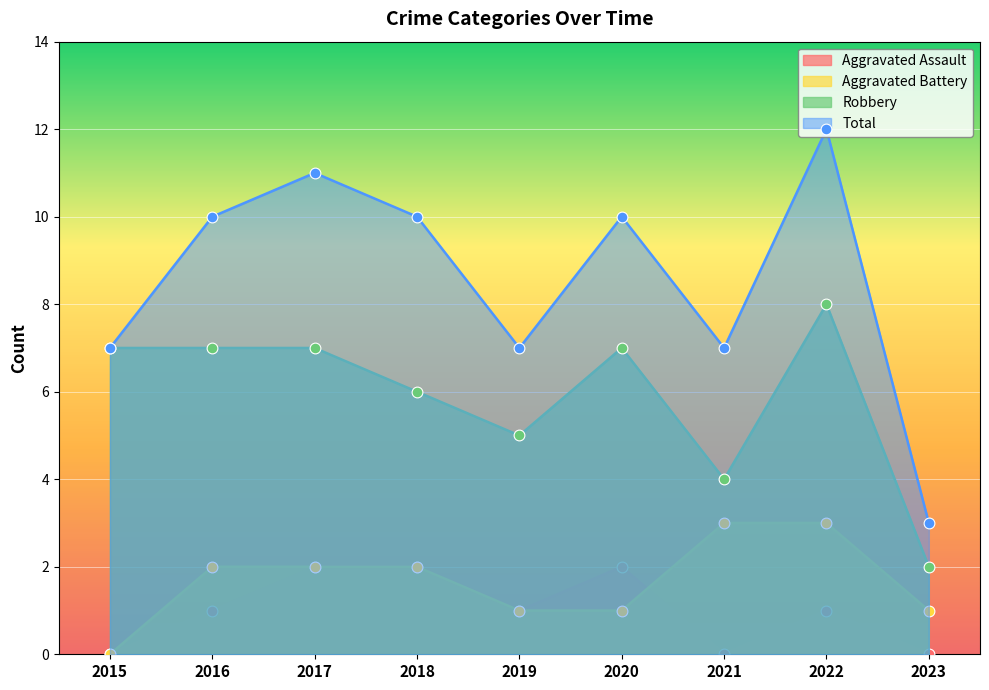

Is the value of Aggravated Assault at 2018 greater than the value of Aggravated Battery at 2023?

Yes